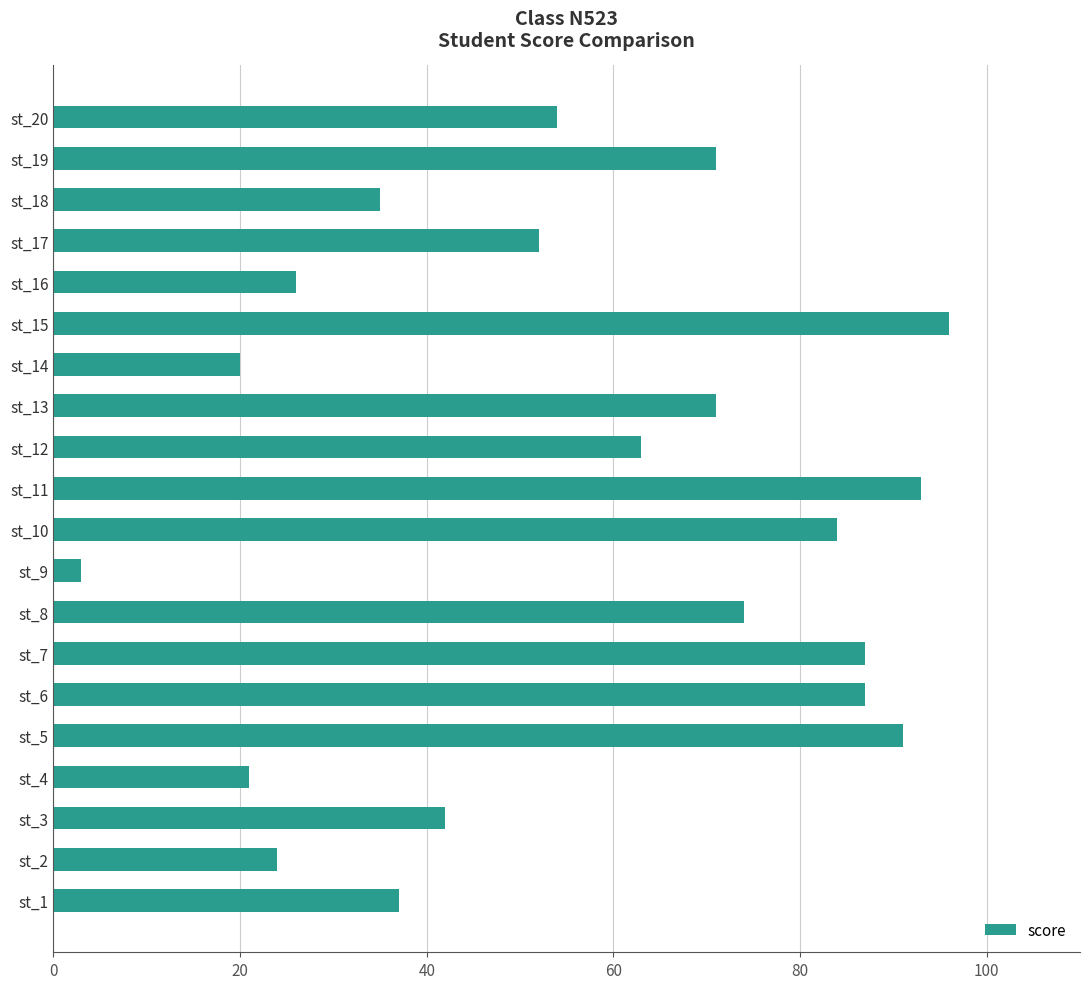

Is it true that the value at st_2 is 37?

False